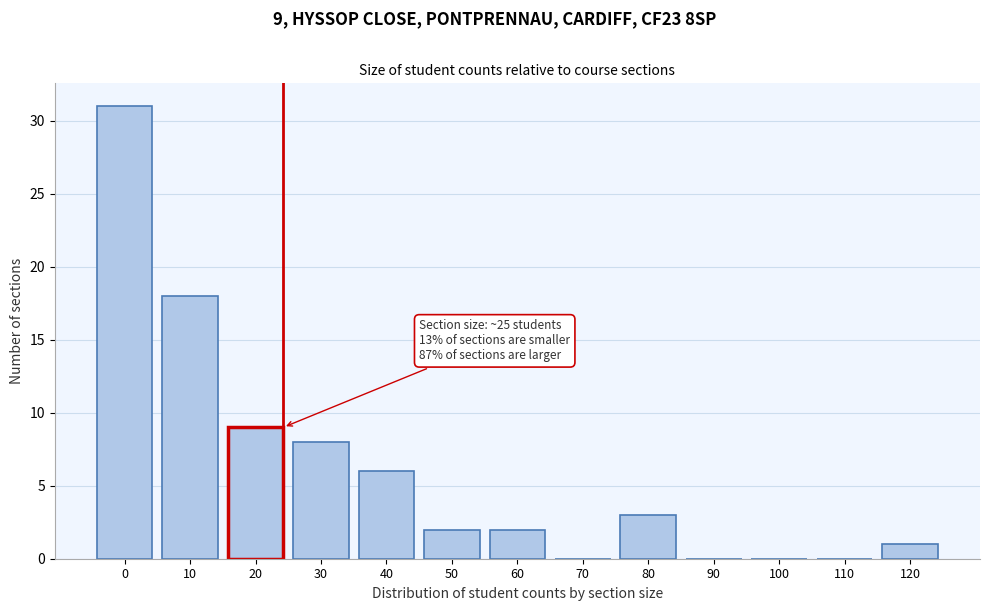

Reading left to right, what are all the values shown in this chart?

0=31	10=18	20=9	30=8	40=6	50=2	60=2	70=0	80=3	90=0	100=0	110=0	120=1